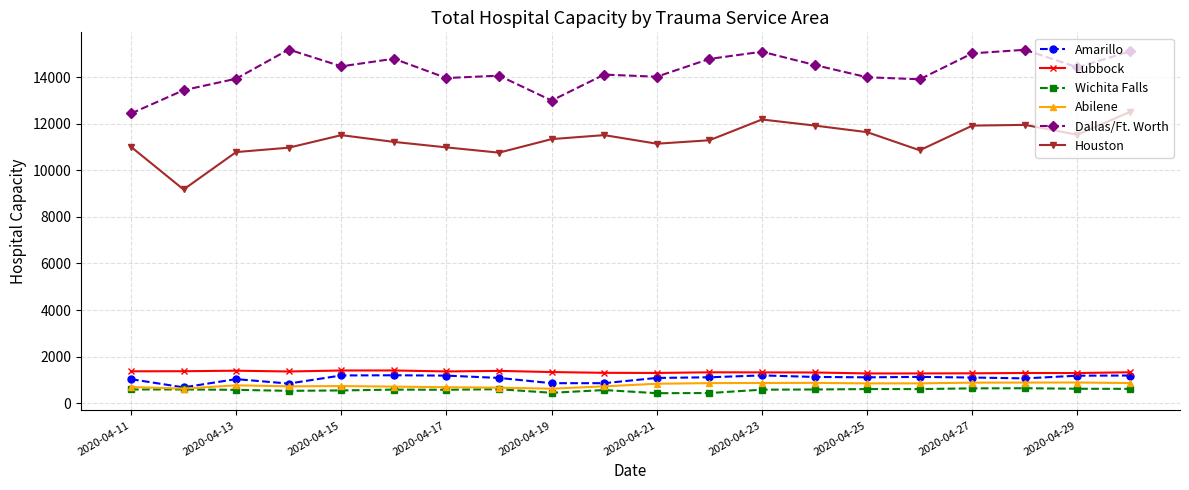

How many data points does each series have?

20